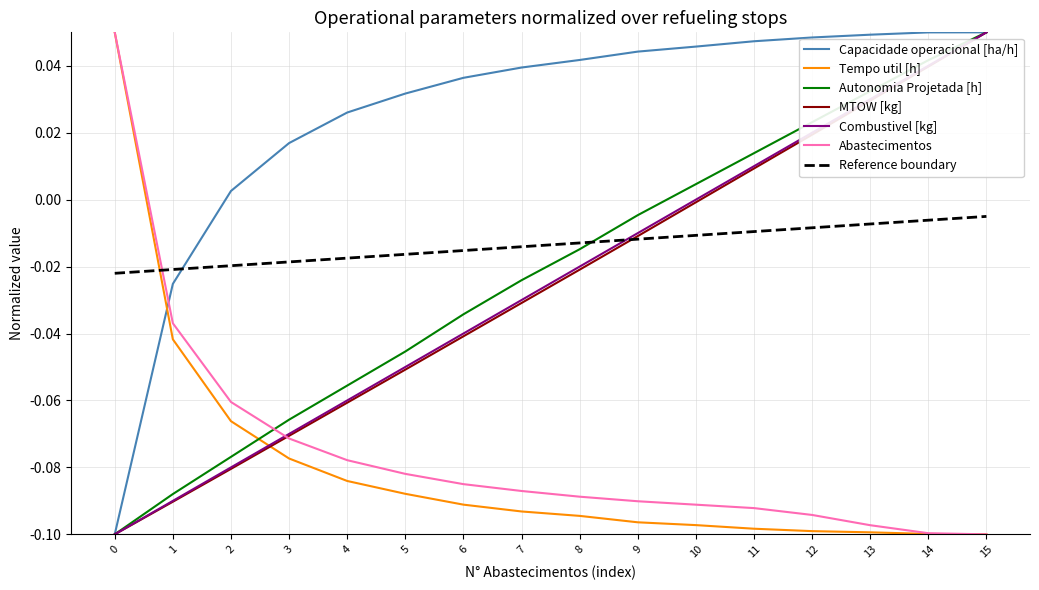

True or false: Abastecimentos and Autonomia Projetada [h] intersect in this chart.

True